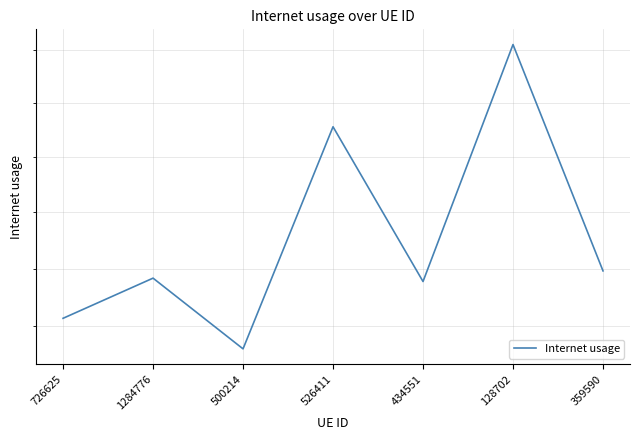

What is the label of the 6th point from the right?

1284776